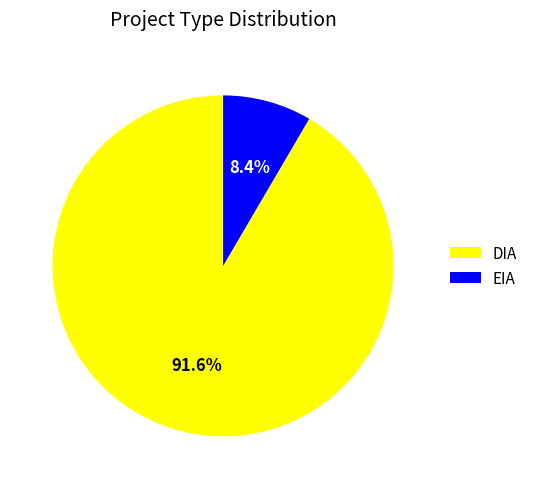

Is EIA the majority of the pie?

No